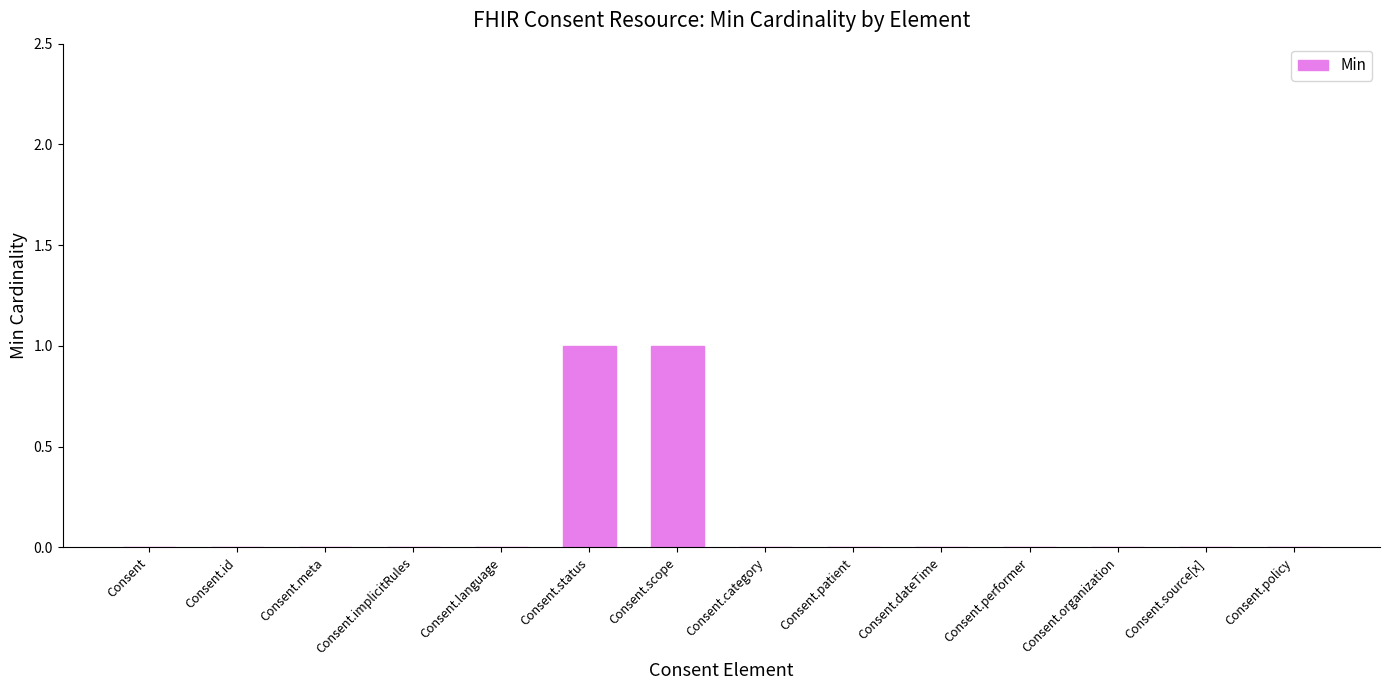

Count the values in the range 0 to 1.

14